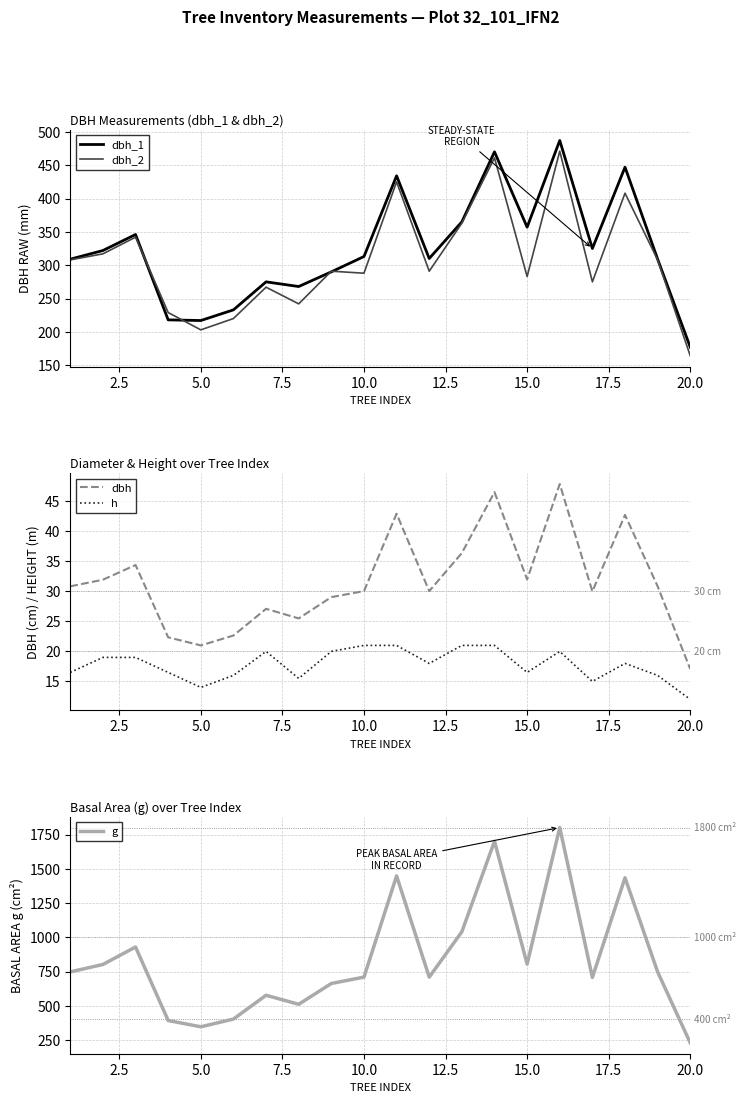

What is the sum of all g values?

16704.6